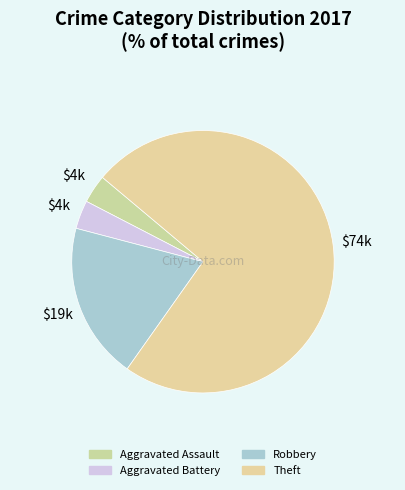

Count the number of slices in the pie.

4